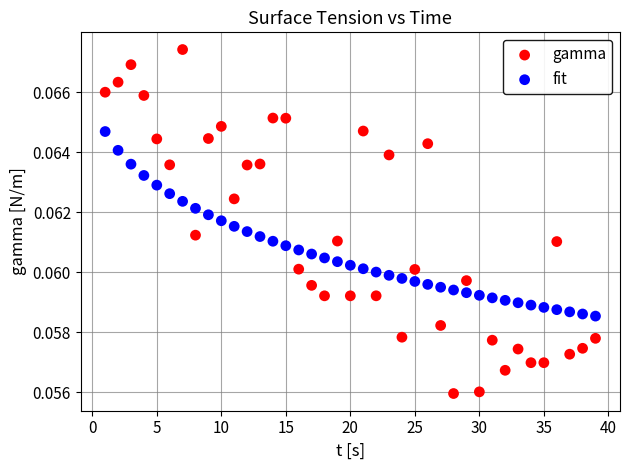

Which series reaches the maximum Y coordinate?

gamma